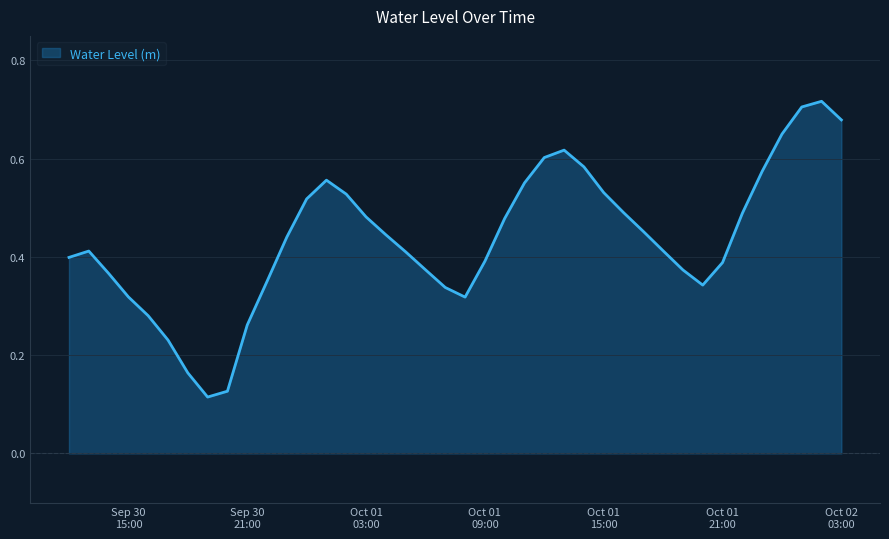

Count the values in the range 0 to 1.

40